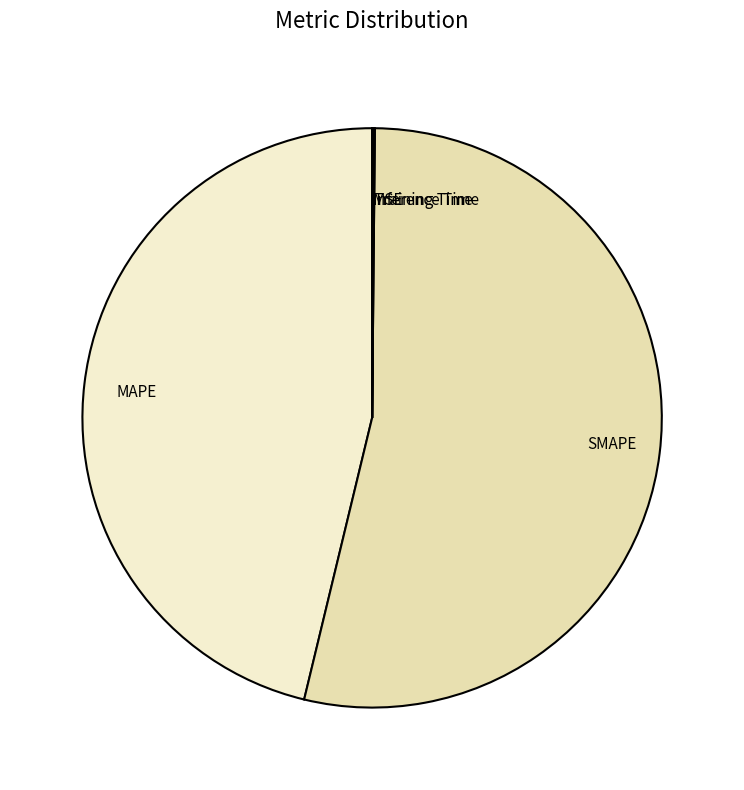

Is it true that SMAPE is 54% of the pie?

True